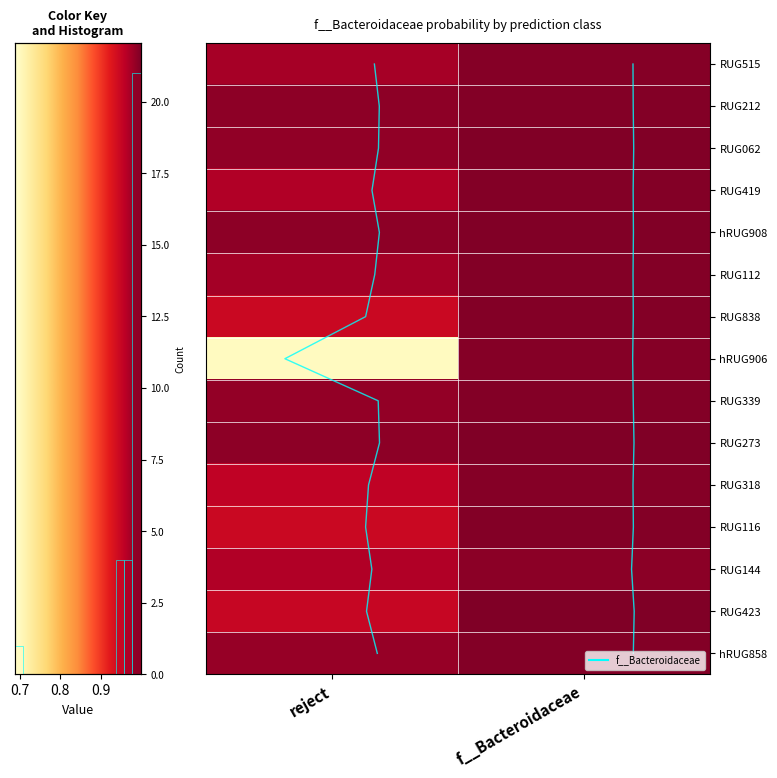

How many categories are shown in the chart?

2